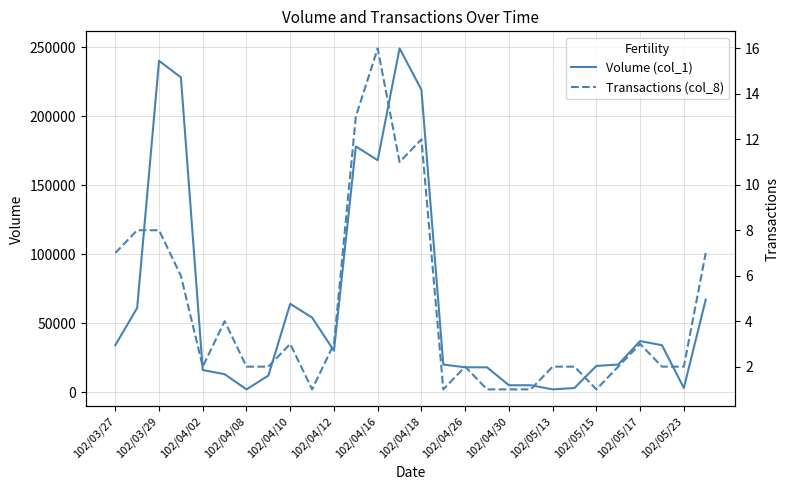

At which category does the chart reach its minimum across all series?

102/04/30